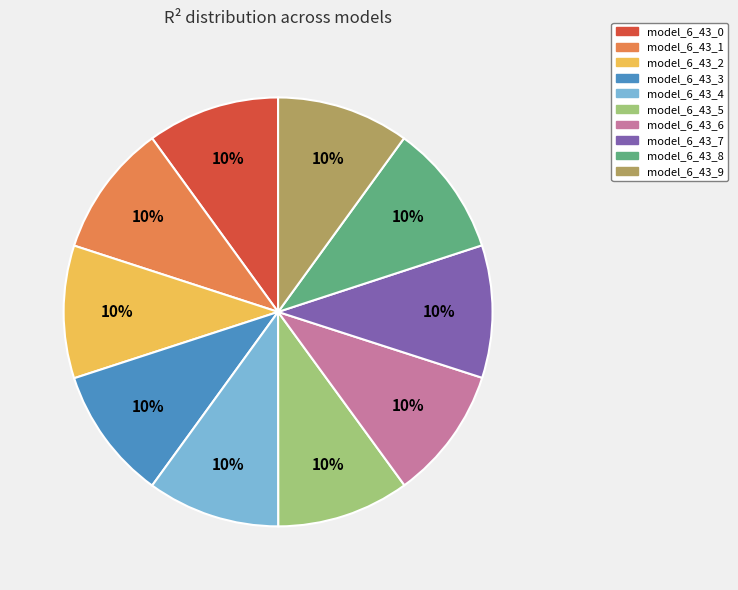

To the nearest percent, what percentage of the pie is model_6_43_4?

10%